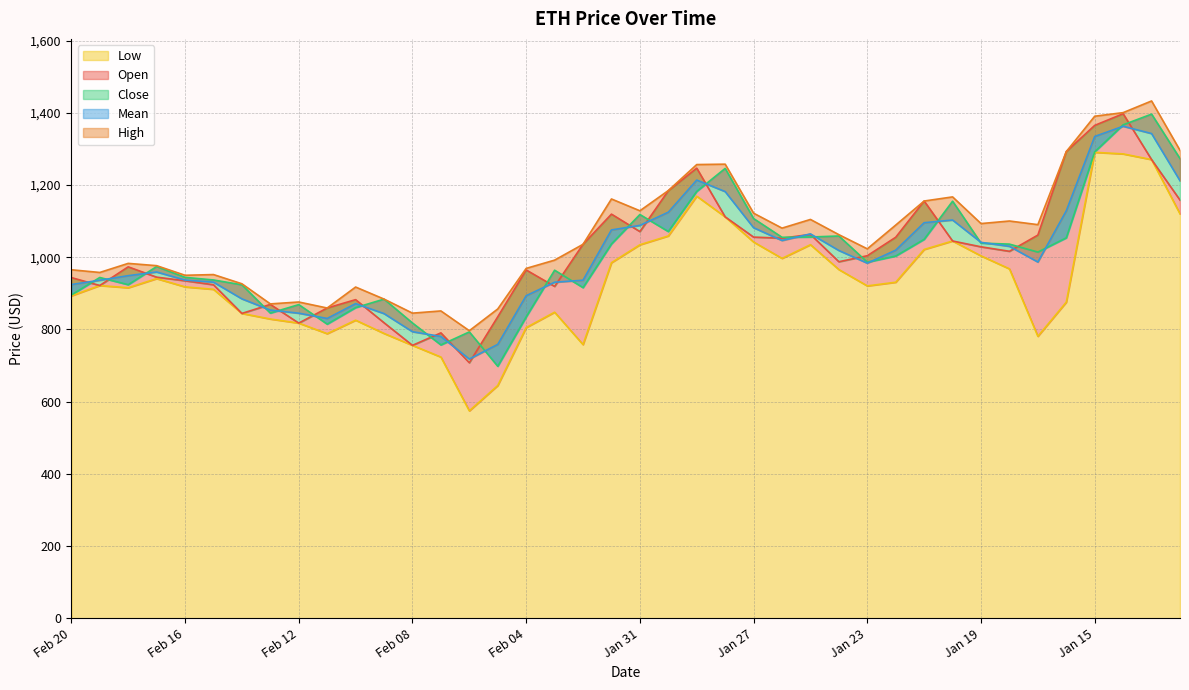

What is the total value across all series at Feb 08?

3968.2